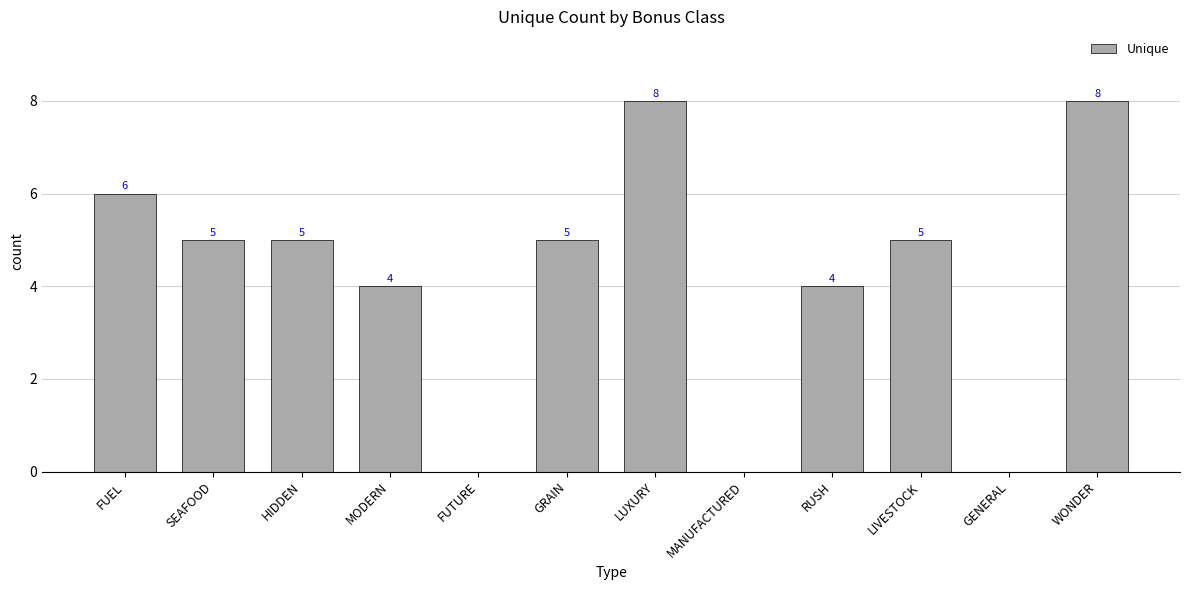

The value at FUEL is 6. True or false?

True